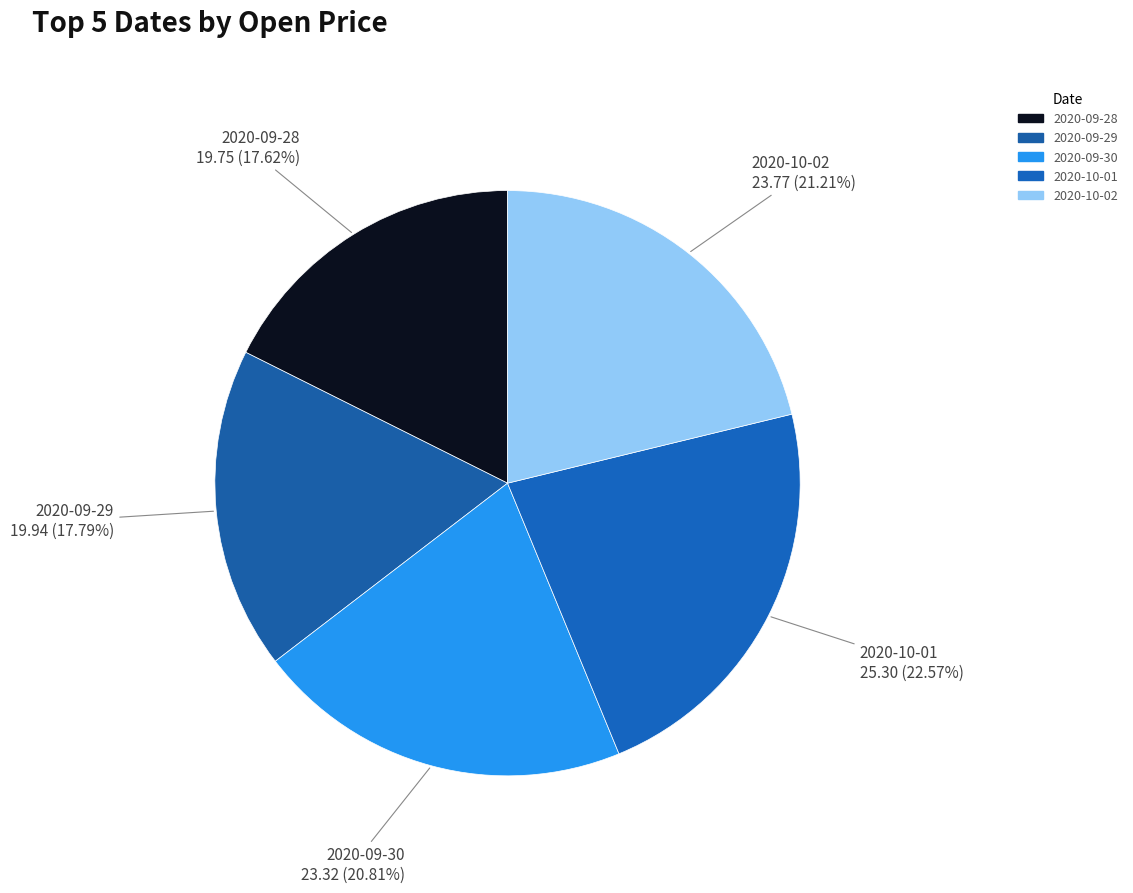

Rank the categories by value from lowest to highest.

2020-09-28, 2020-09-29, 2020-09-30, 2020-10-02, 2020-10-01